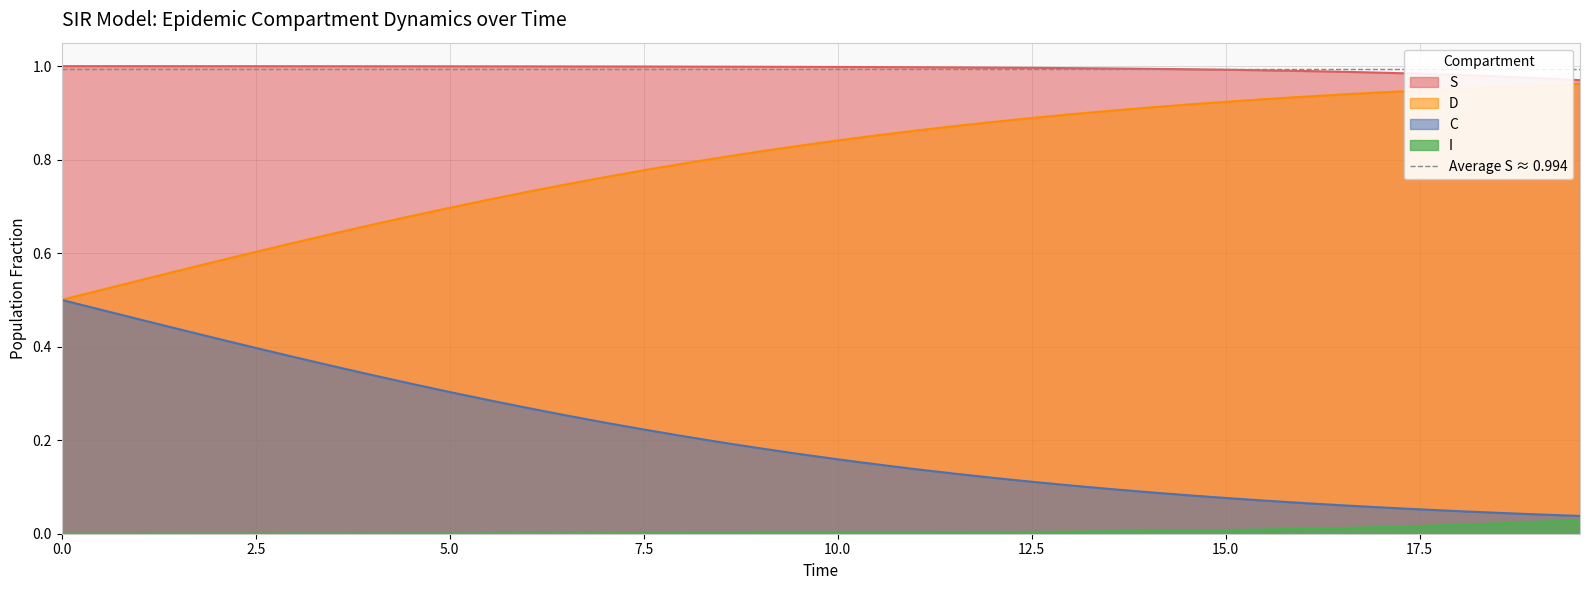

True or false: I and S intersect in this chart.

False